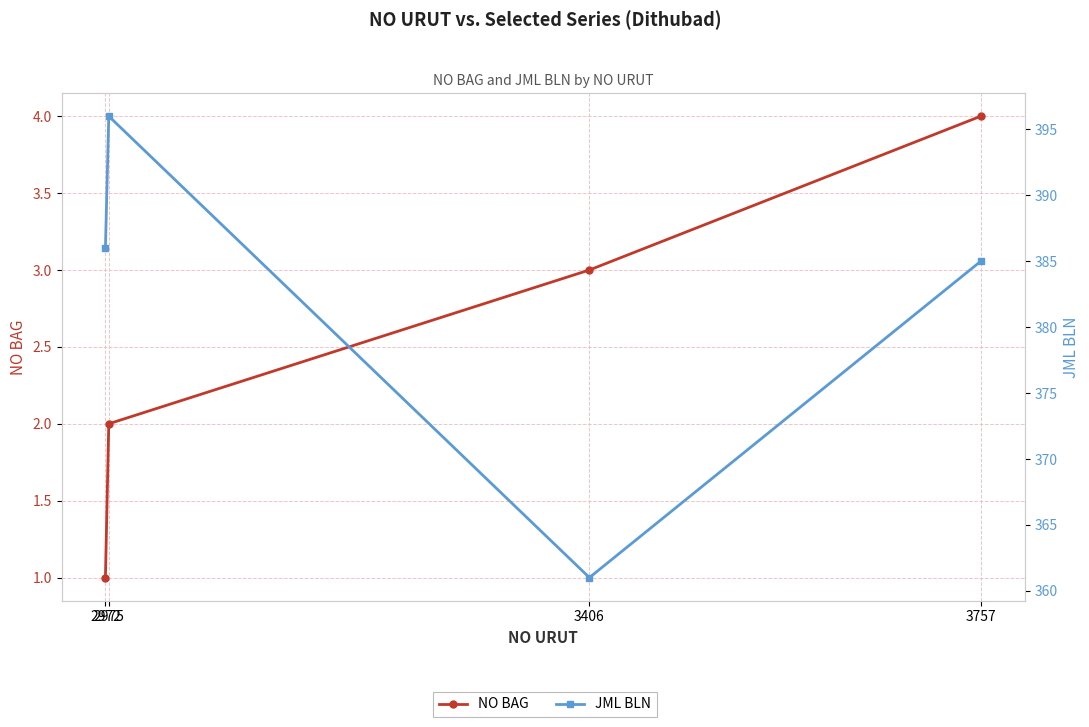

In JML BLN, how many points are higher than both neighbors (excluding endpoints)?

1